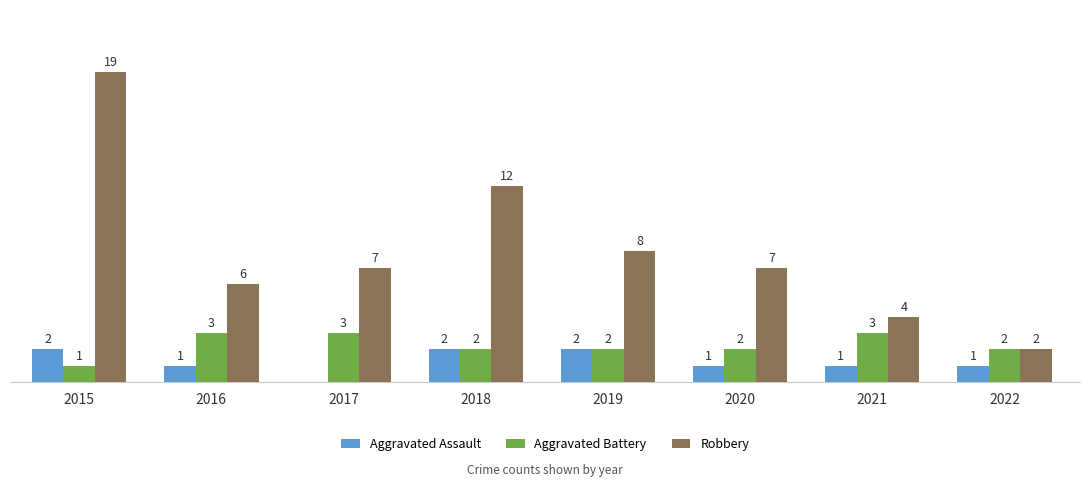

Which series has the largest total across all categories?

Robbery